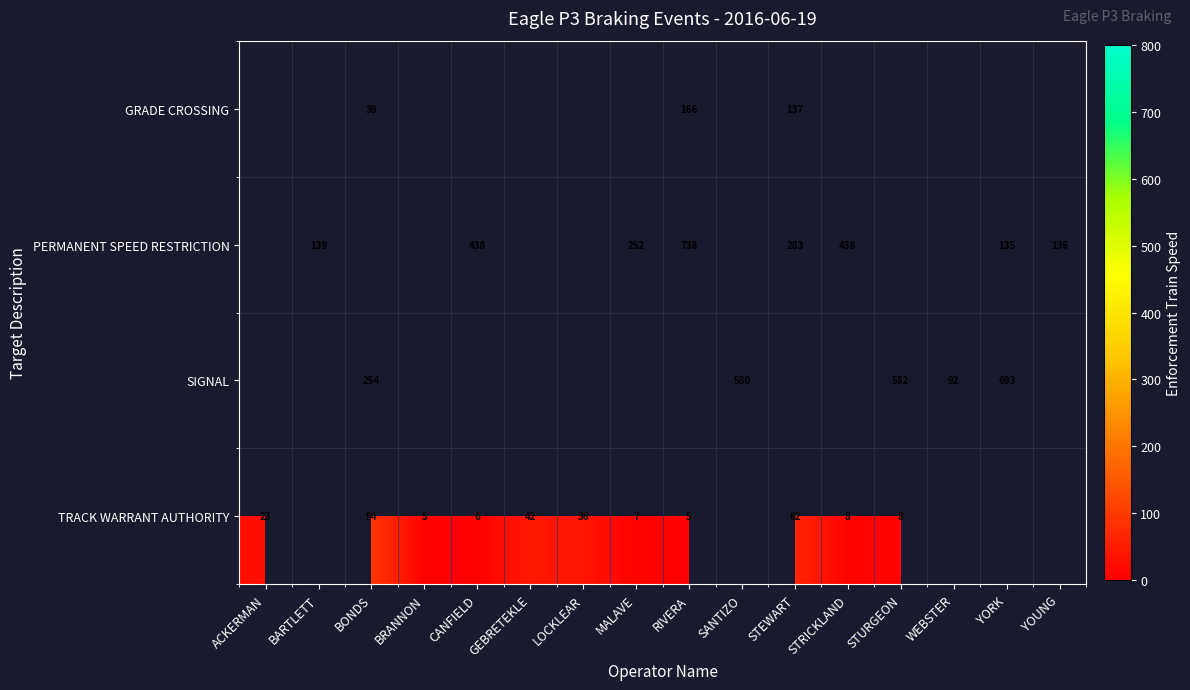

Is it true that TRACK WARRANT AUTHORITY equals 11 at STURGEON?

False